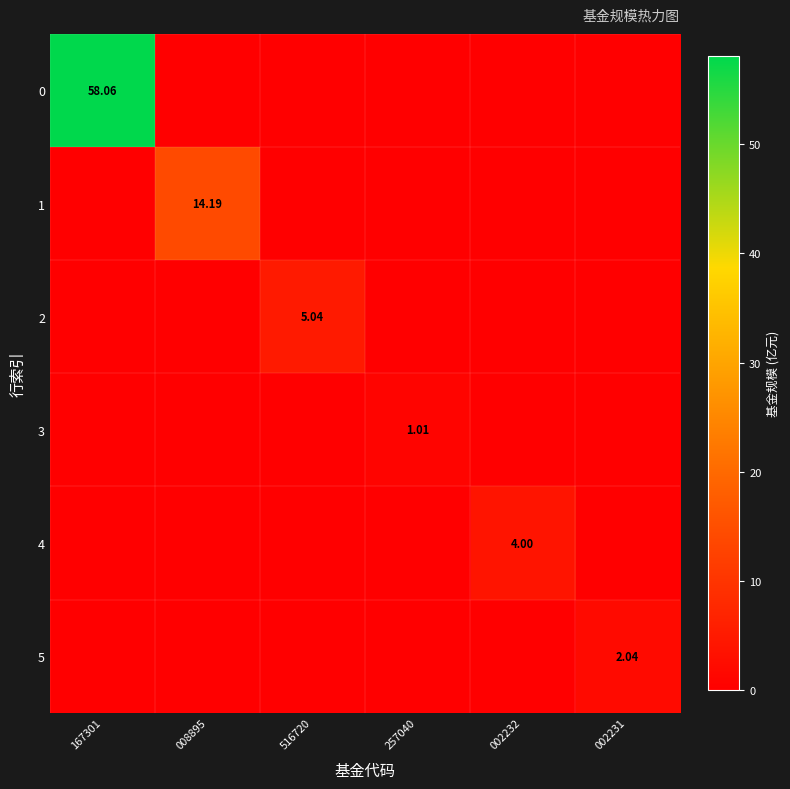

The value of 1 at 167301 is -6.6. True or false?

False